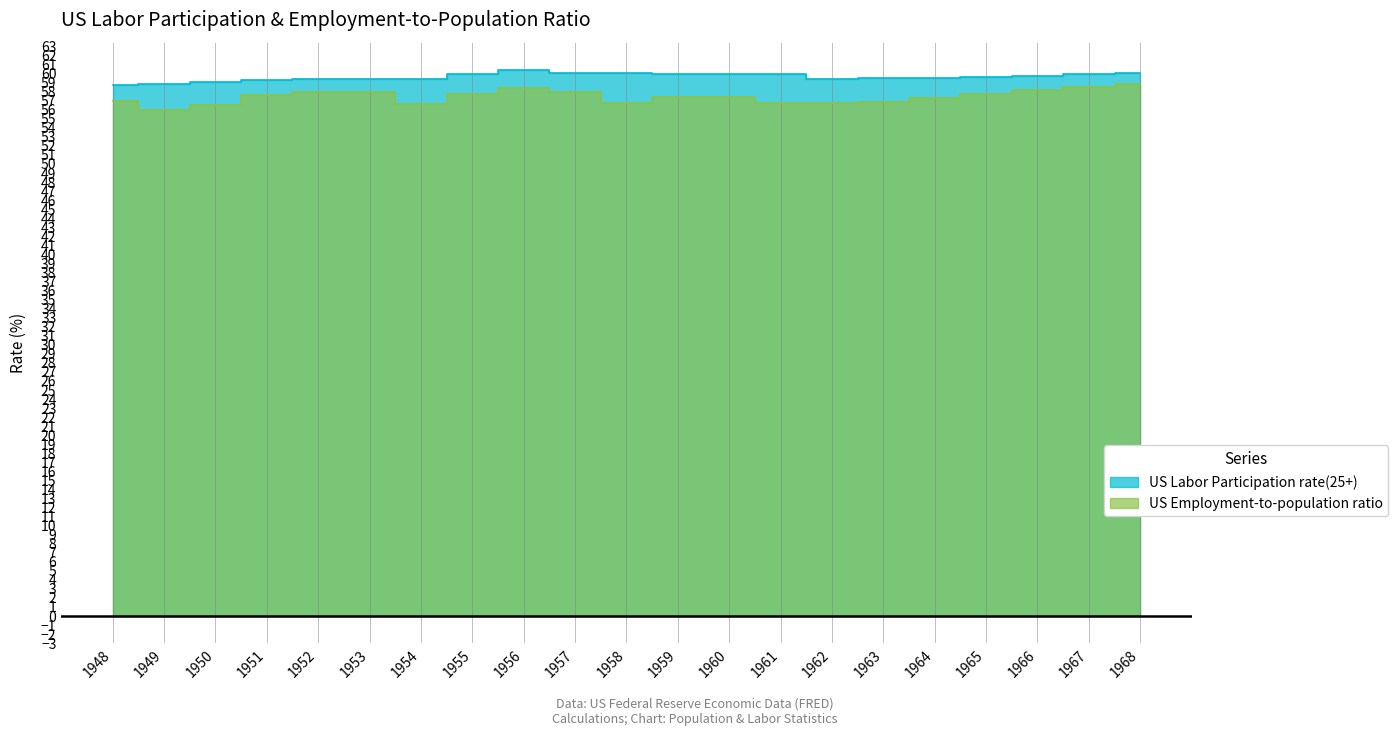

Between 1962 and 1964, which series saw the biggest shift?

US Employment-to-population ratio